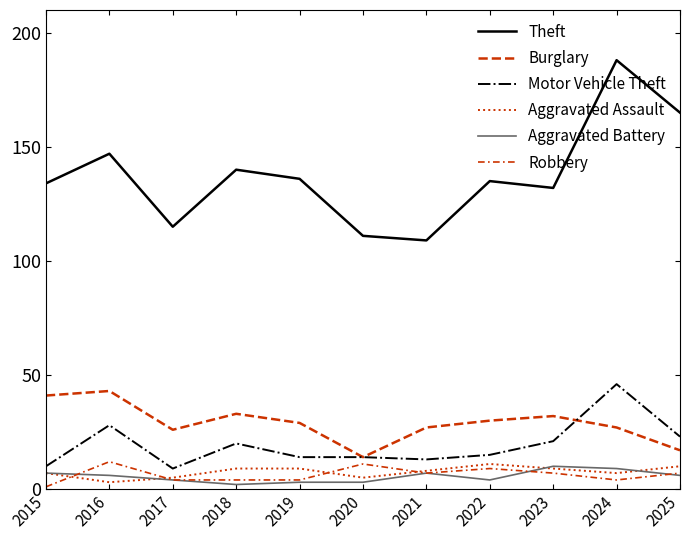

Is this an area chart (filled region under the line)?

No